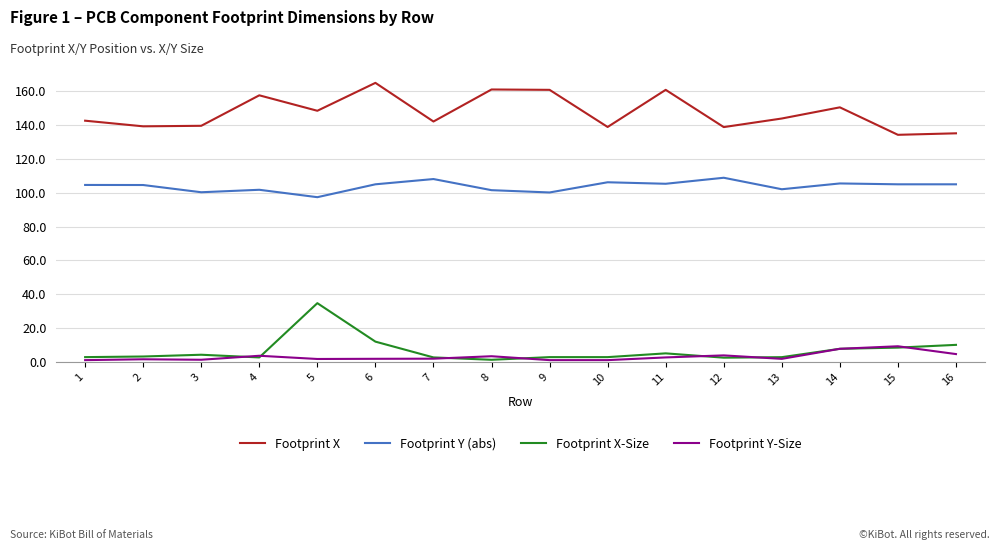

What is the difference between the maximum and minimum values in the Footprint X series?

30.7